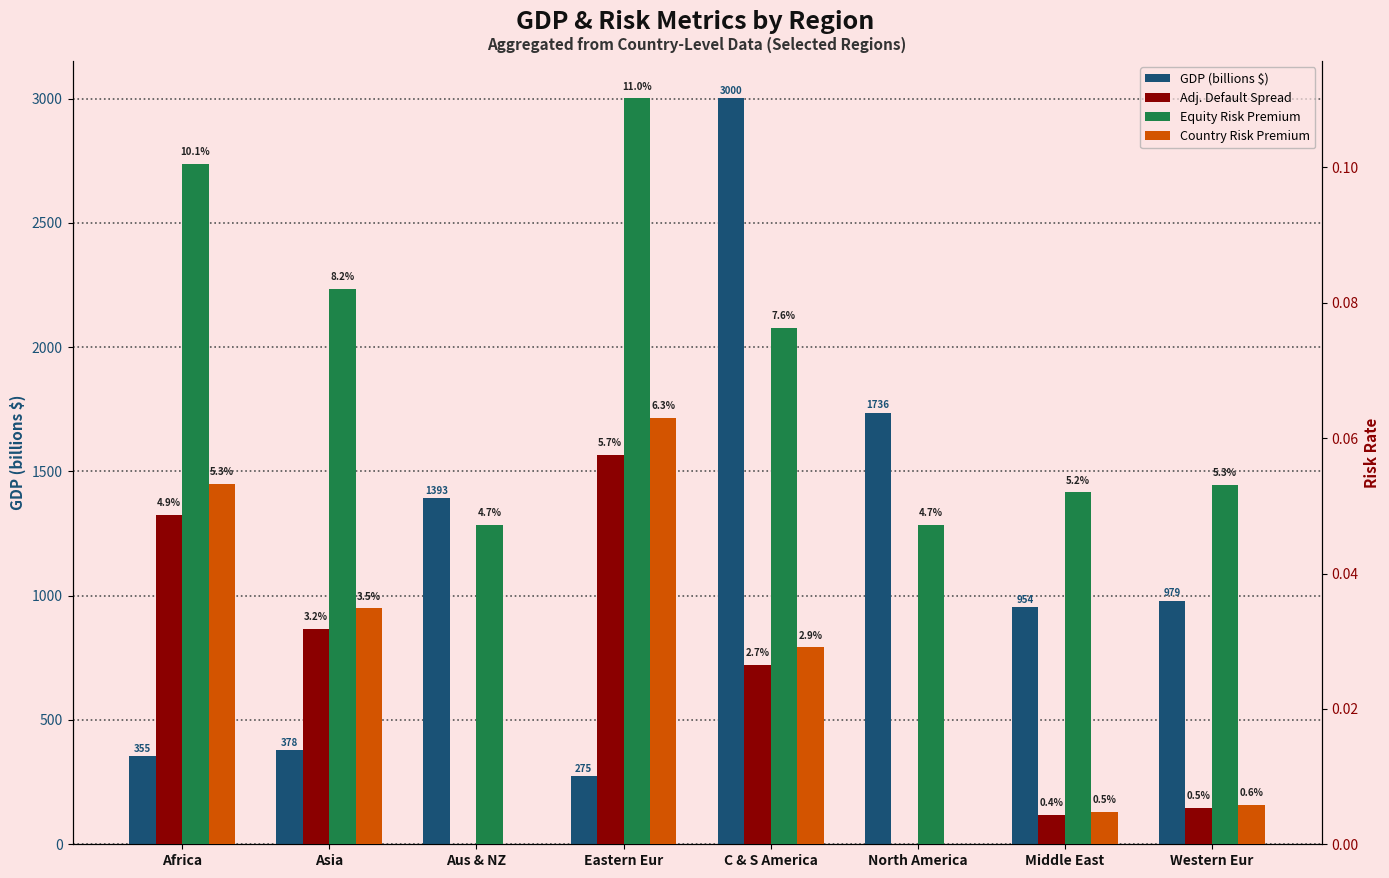

Which series has the widest spread of values?

GDP (billions $)